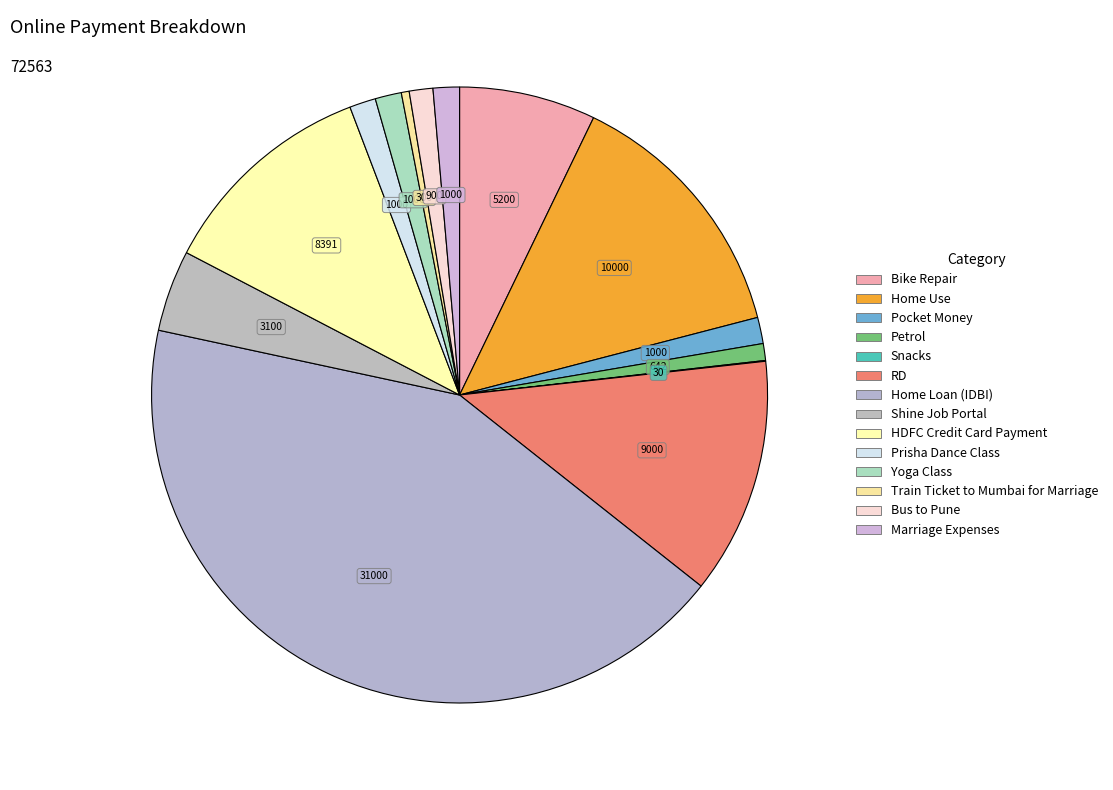

What is the largest slice in the pie chart?

Home Loan (IDBI)